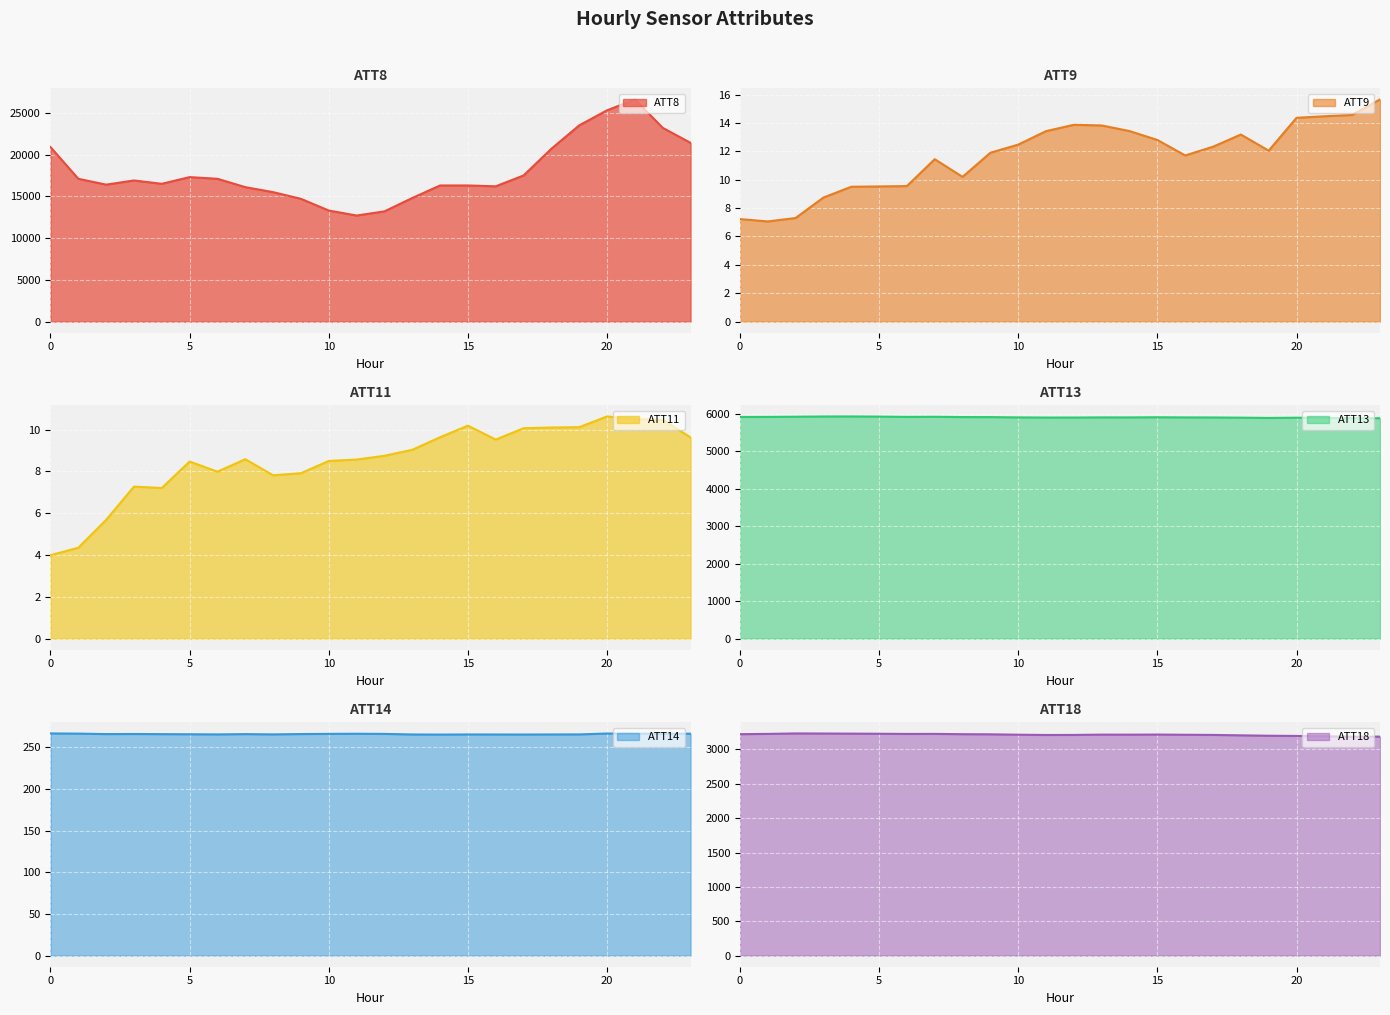

Where is ATT18 nearest to the value 3208?

11